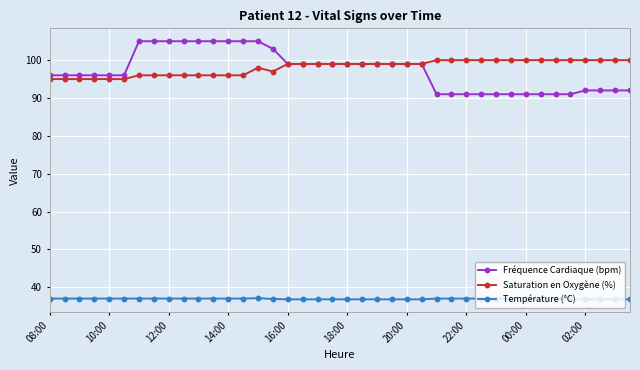

Which series has the largest range (max minus min)?

Fréquence Cardiaque (bpm)